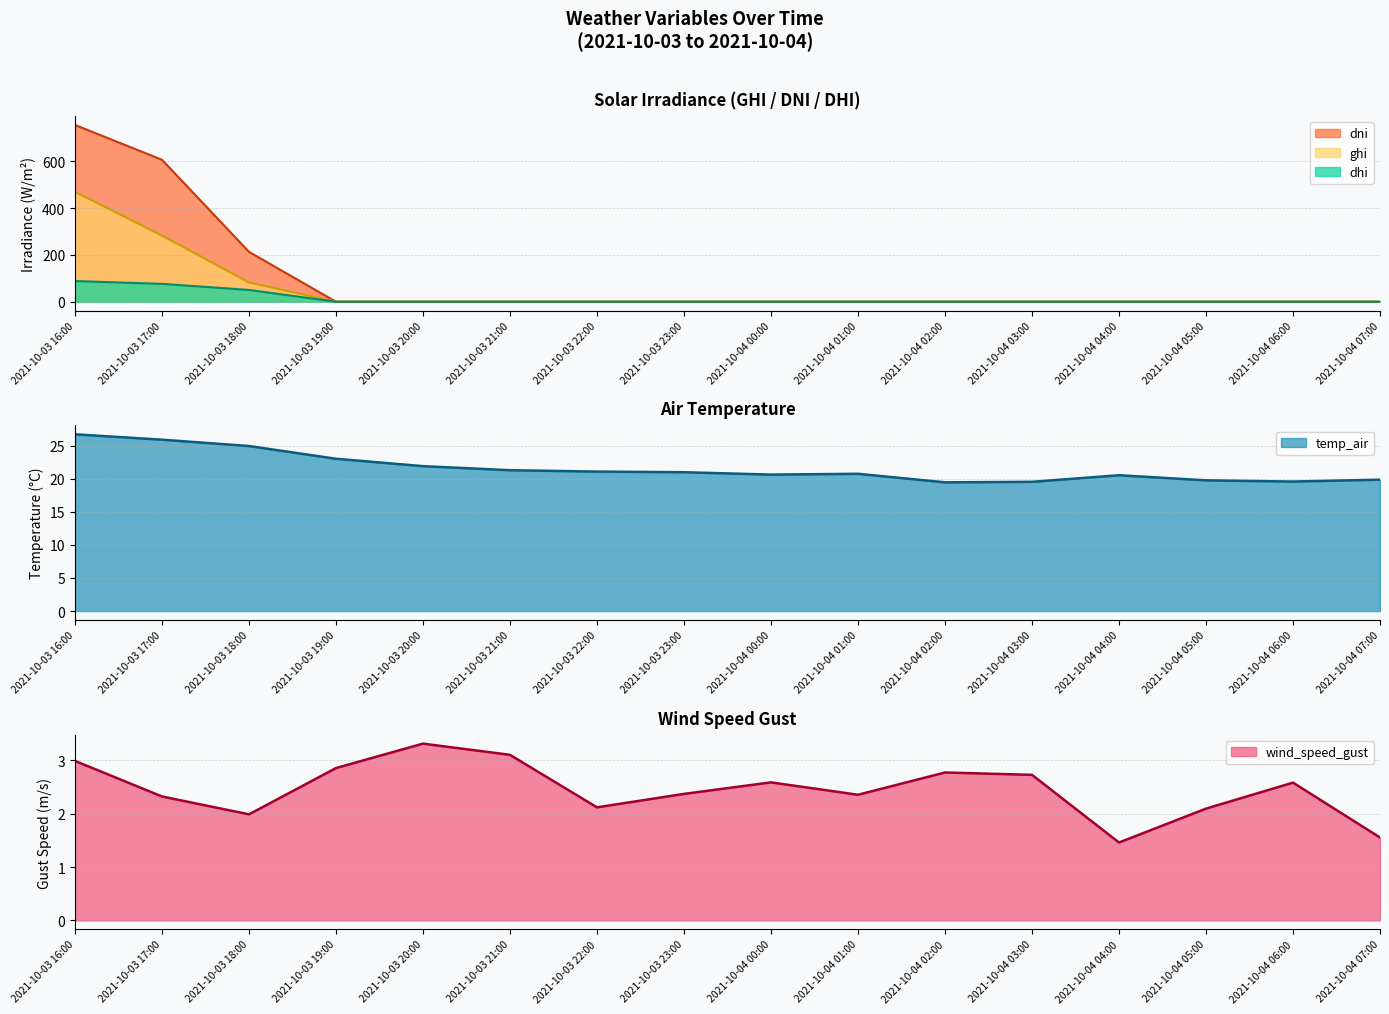

What is the average value of the temp_air series?

21.6